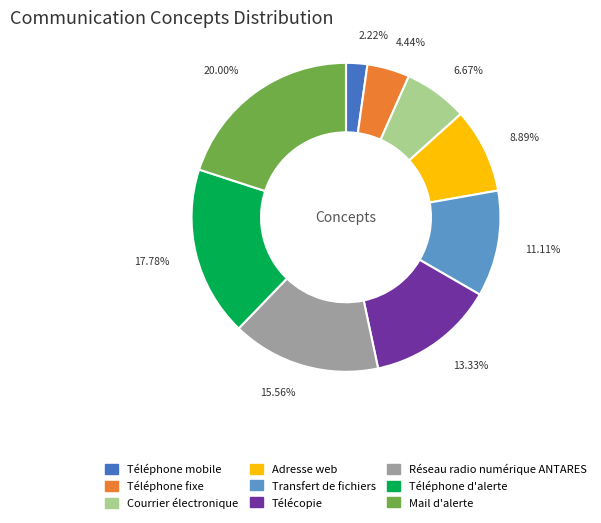

Approximately how many times larger is the value at Télécopie compared to Réseau radio numérique ANTARES?

0.9